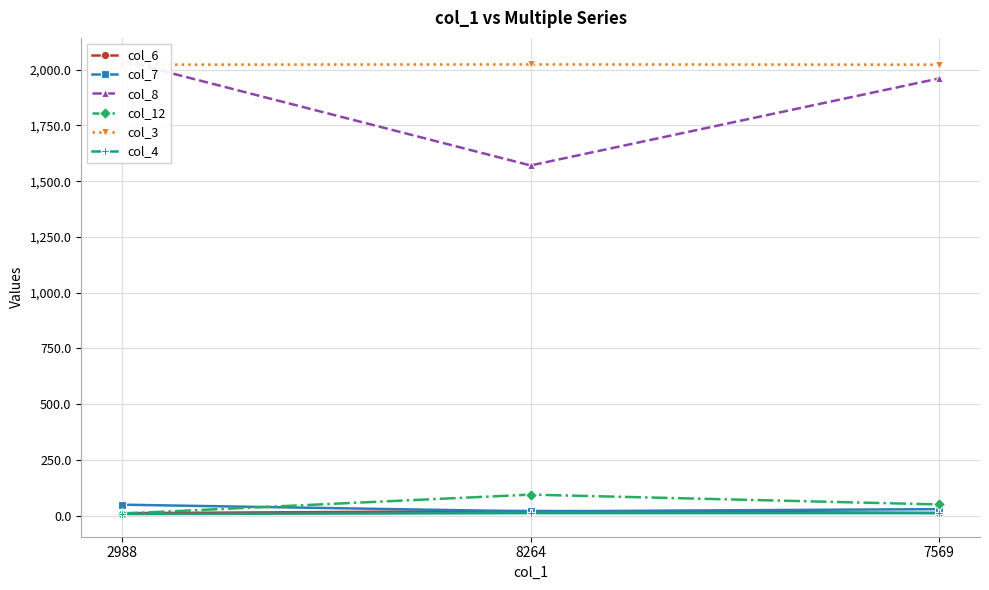

Which label corresponds to the largest value in the chart?

2988